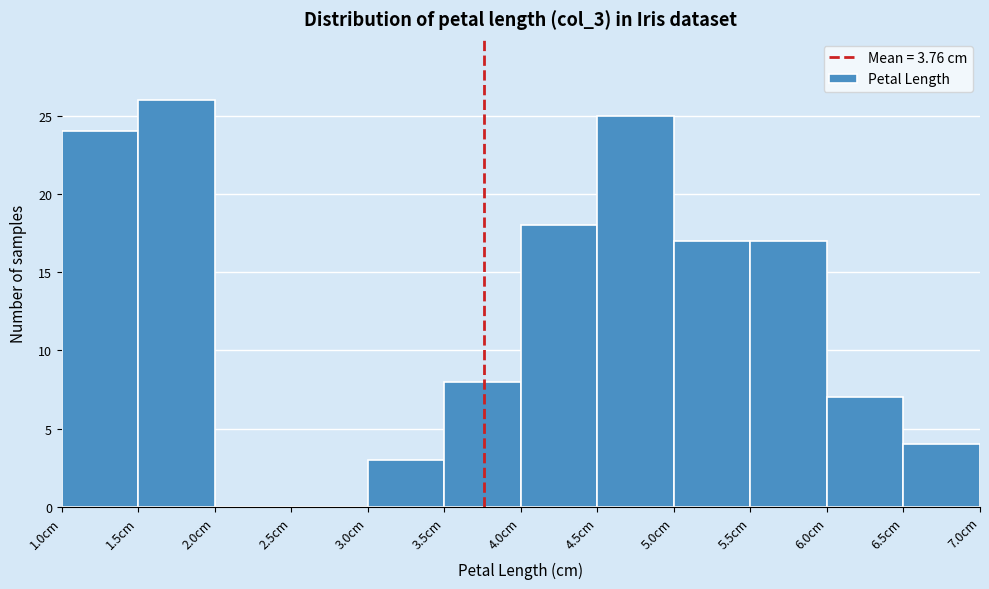

Reading left to right, list every bar in this chart as the range it spans on the x-axis followed by its height. The values are not printed on the chart, so give them approximately, as read against the axis.

1.0 to 1.5: 24
1.5 to 2.0: 26
2.0 to 2.5: 0
2.5 to 3.0: 0
3.0 to 3.5: 3
3.5 to 4.0: 8
4.0 to 4.5: 18
4.5 to 5.0: 25
5.0 to 5.5: 17
5.5 to 6.0: 17
6.0 to 6.5: 7
6.5 to 7.0: 4